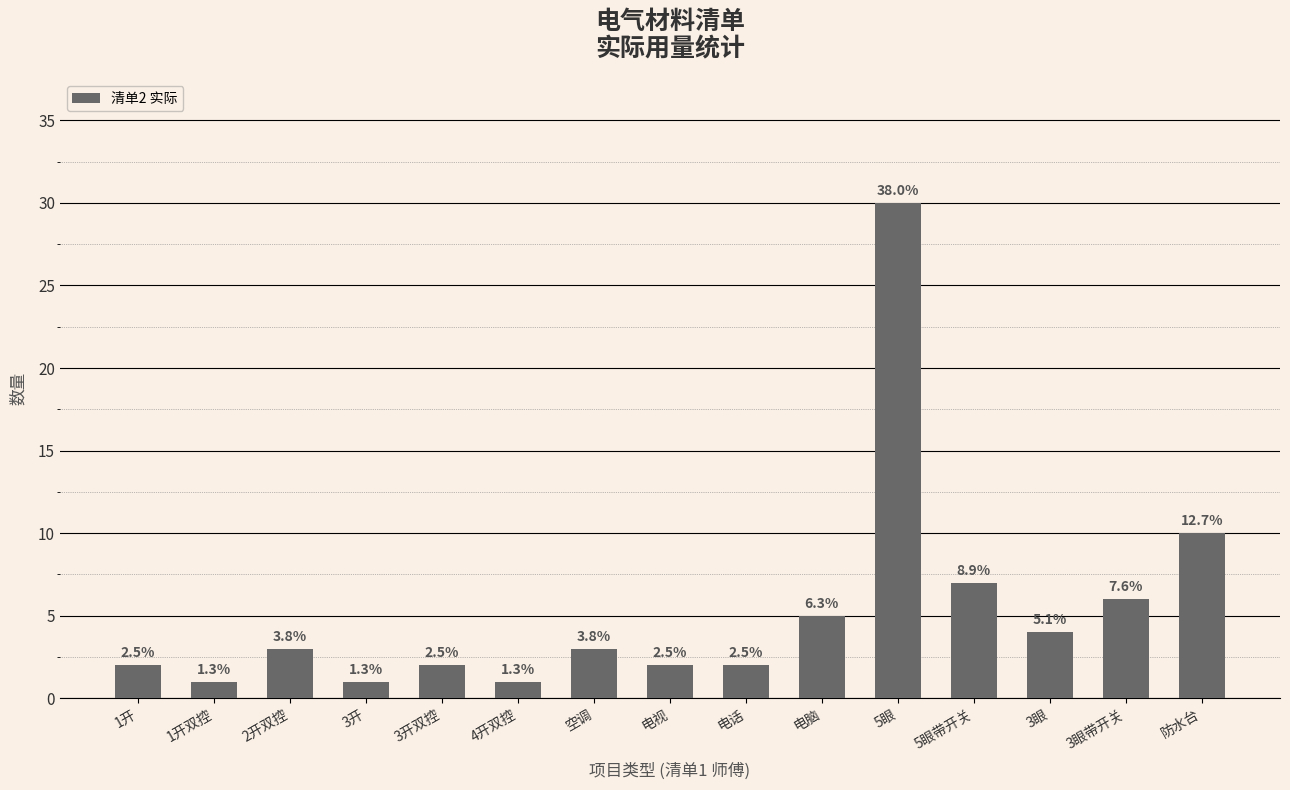

The value at 5眼带开关 is 11. True or false?

False